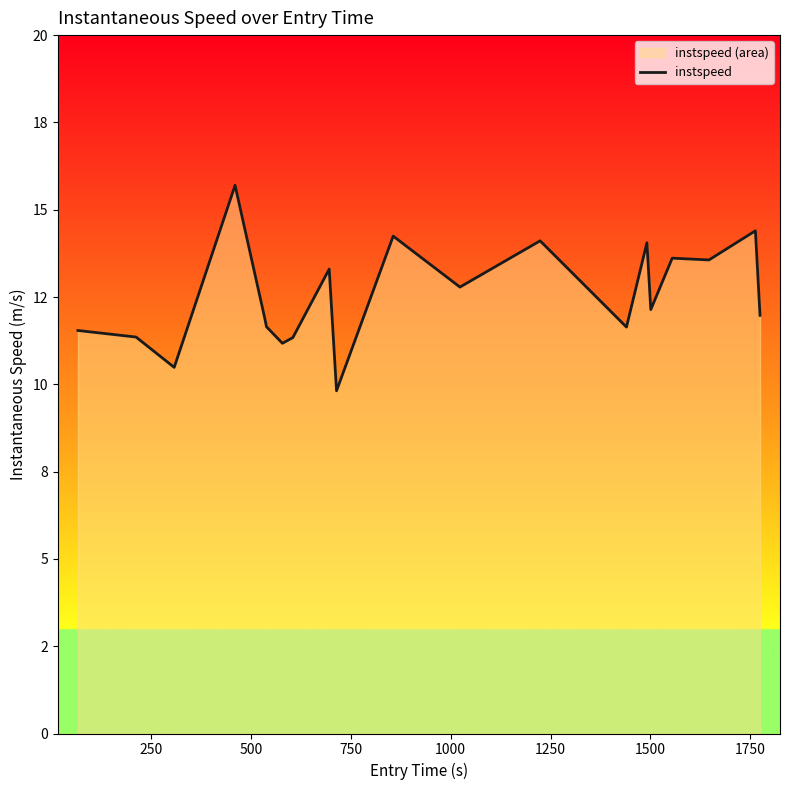

The value at 0 is 18.3. True or false?

False